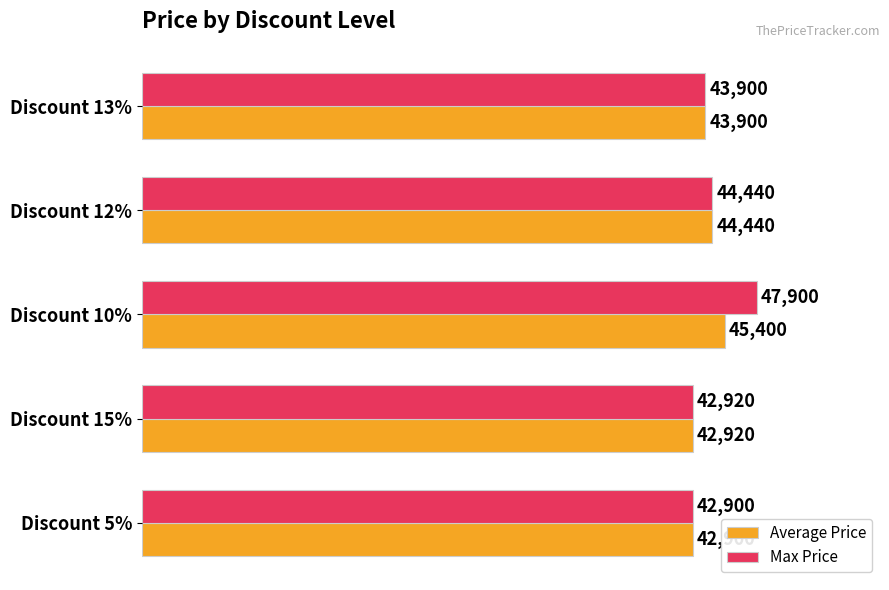

Which series has the largest total across all categories?

Max Price